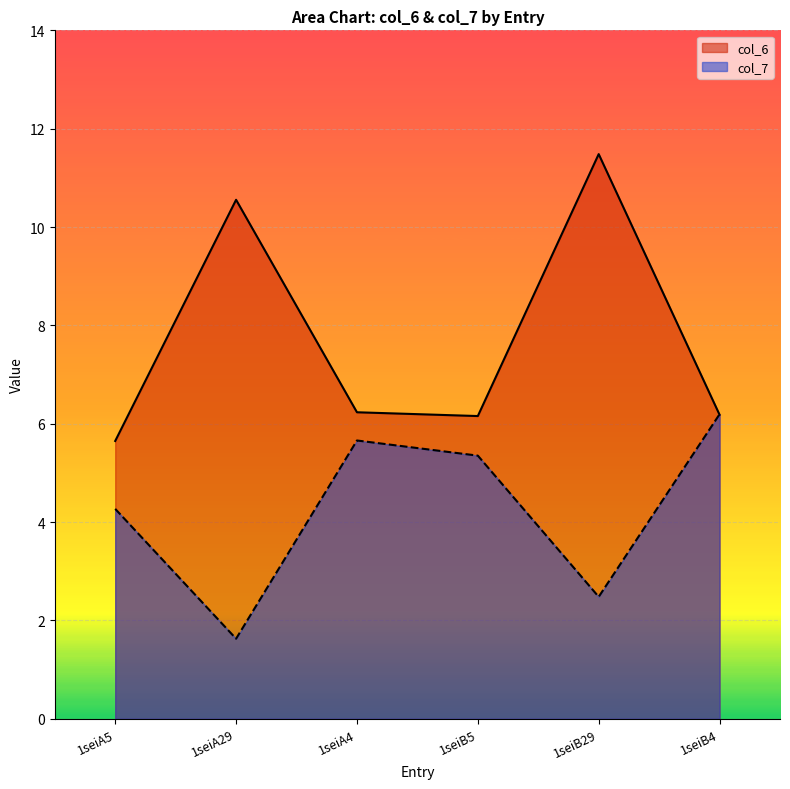

How many data points in col_7 are less than 5?

3